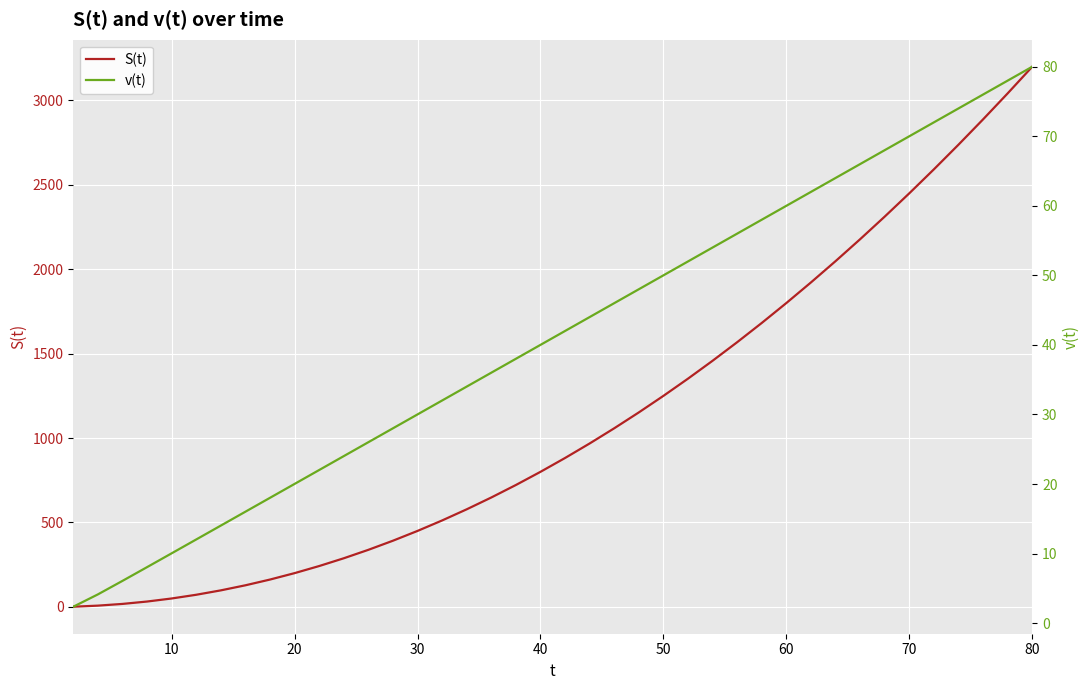

At how many categories does at least one series exceed 432?

26